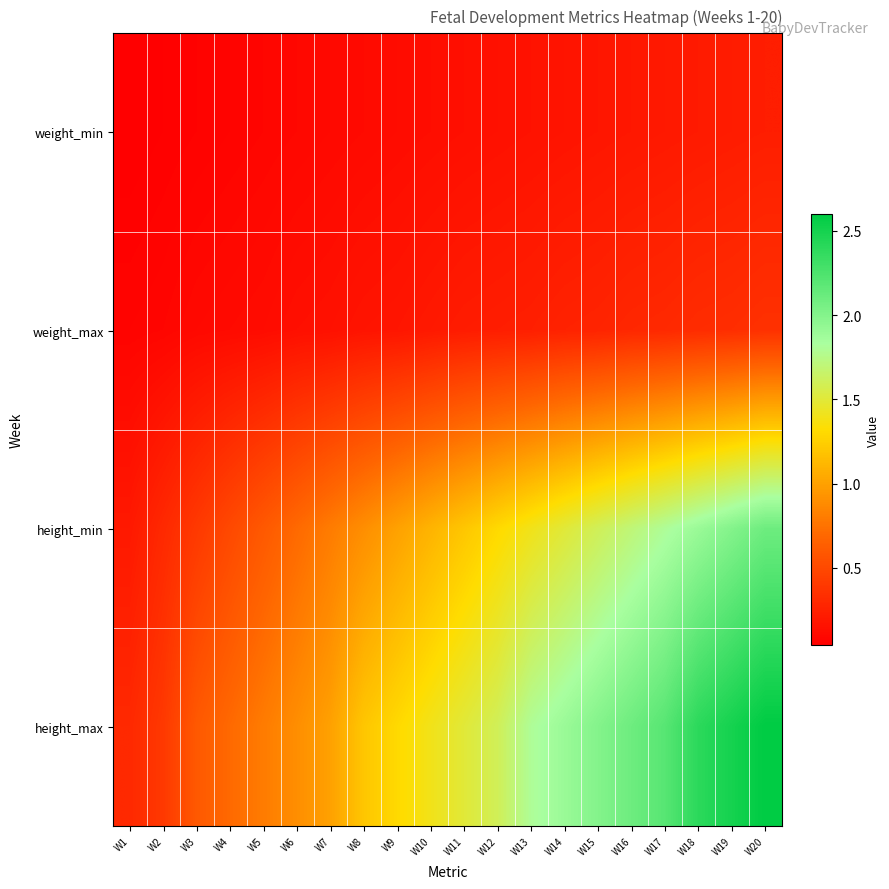

Which has a higher value, W5 or W2?

W5